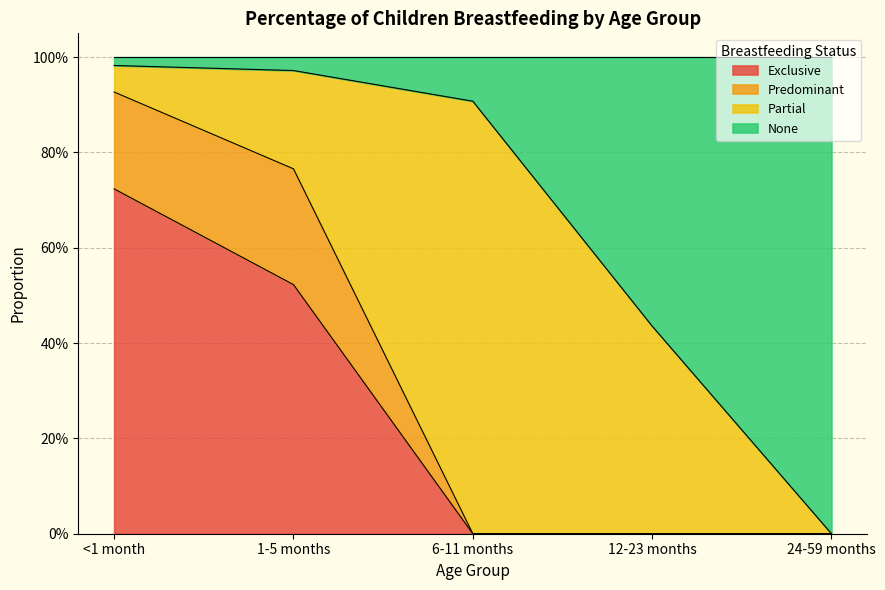

What is the label of the 3rd point from the left?

6-11 months